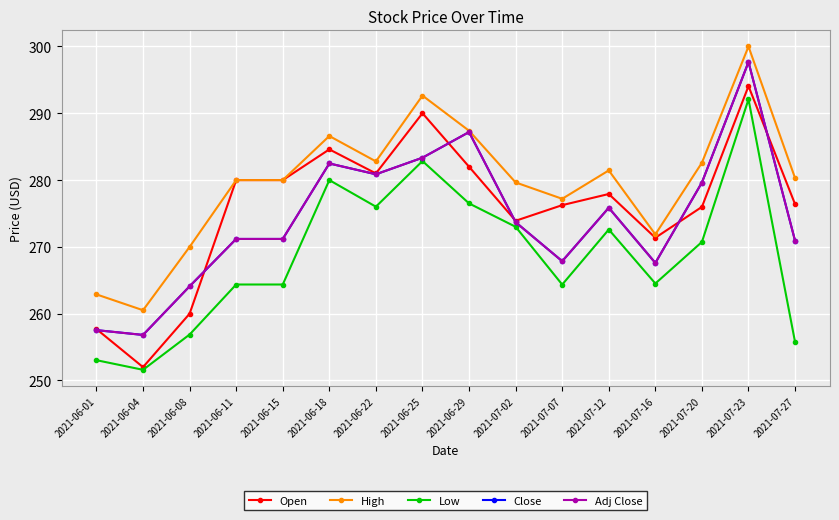

Reading right to left, extract all data points from this chart.

Open: 276.4	294.1	276.0	271.4	277.9	276.2	273.9	282.0	290.0	281.0	284.6	280.0	280.0	260.0	252.0	257.7
High: 280.3	300.0	282.6	271.9	281.4	277.2	279.6	287.4	292.6	282.8	286.6	280.0	280.0	270.0	260.5	262.9
Low: 255.8	292.1	270.7	264.5	272.6	264.4	273.0	276.5	282.9	276.0	280.0	264.4	264.4	256.9	251.6	253.0
Close: 270.9	297.7	279.6	267.6	275.9	267.9	273.7	287.2	283.4	280.9	282.5	271.2	271.2	264.1	256.8	257.5
Adj Close: 270.9	297.7	279.6	267.6	275.9	267.9	273.7	287.2	283.4	280.9	282.5	271.2	271.2	264.1	256.8	257.5